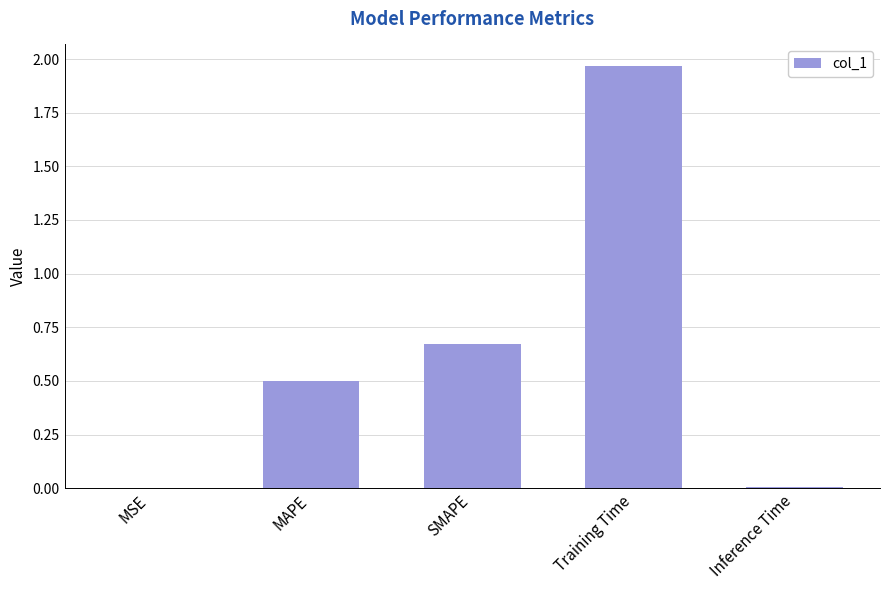

True or false: the data shows 0.0 at Inference Time.

True